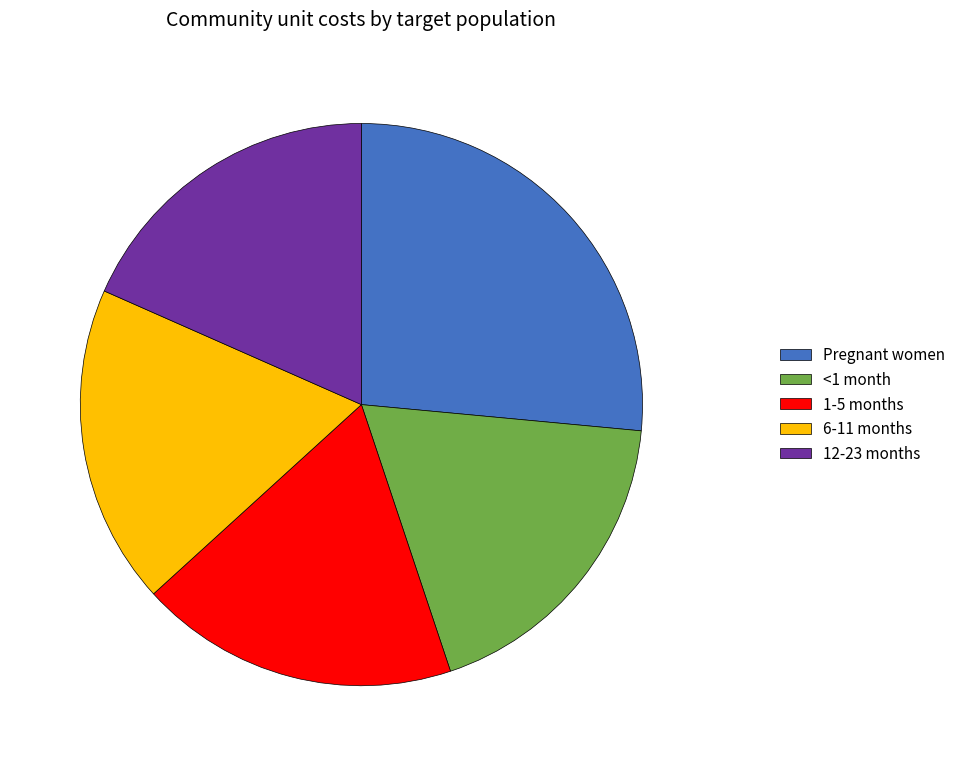

Is it true that 12-23 months is 5% of the pie?

False